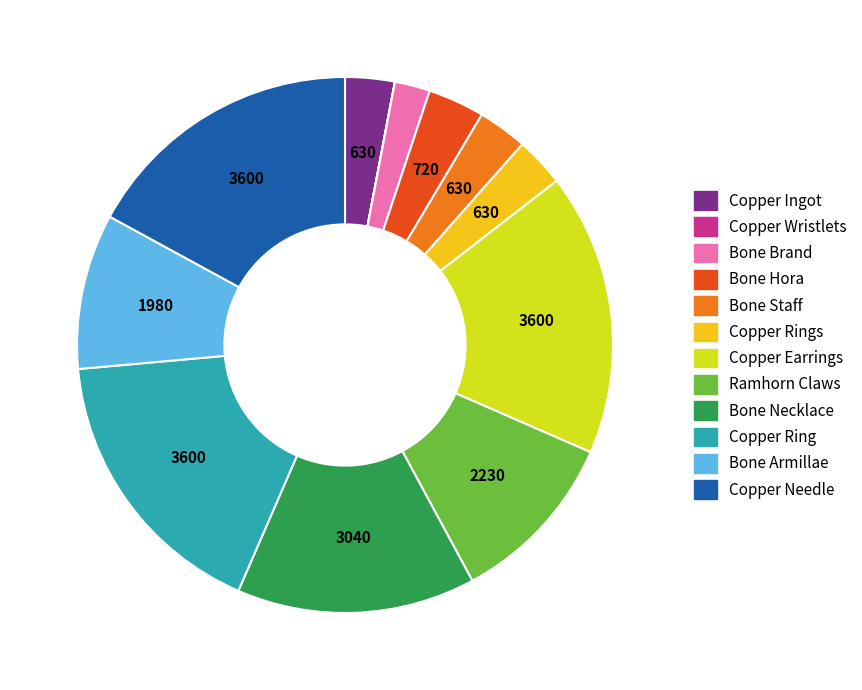

Does any single category account for the majority?

No